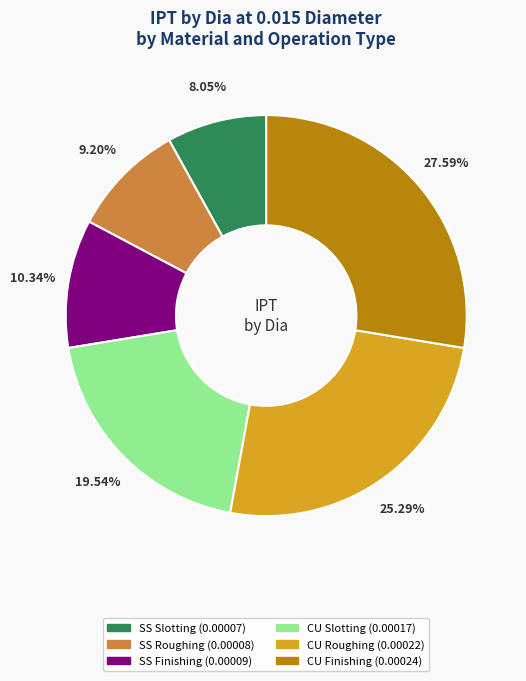

Which slice is the largest?

CU Finishing